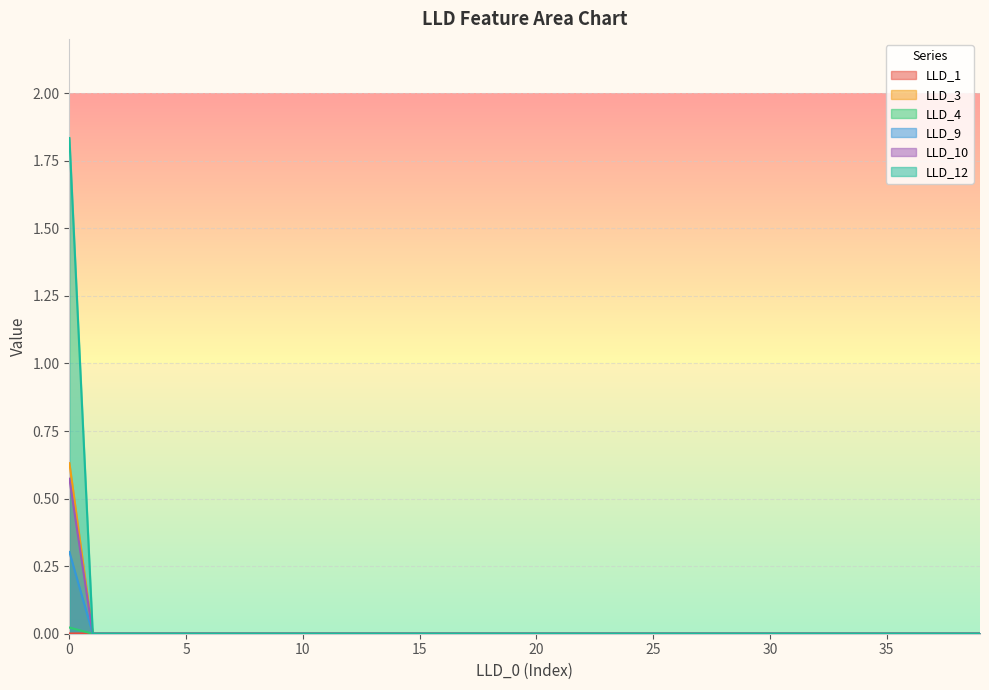

How many lines are shown in the chart?

6